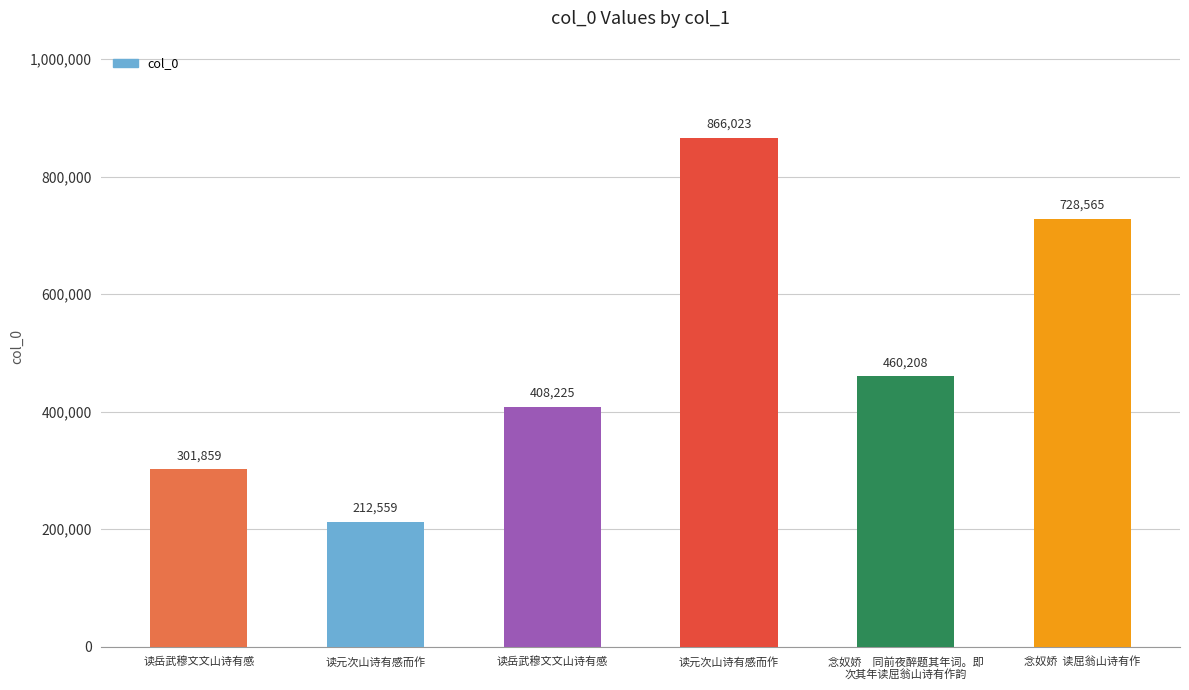

At which label is the value closest to 539291?

念奴娇　同前夜醉题其年词。即
次其年读屈翁山诗有作韵